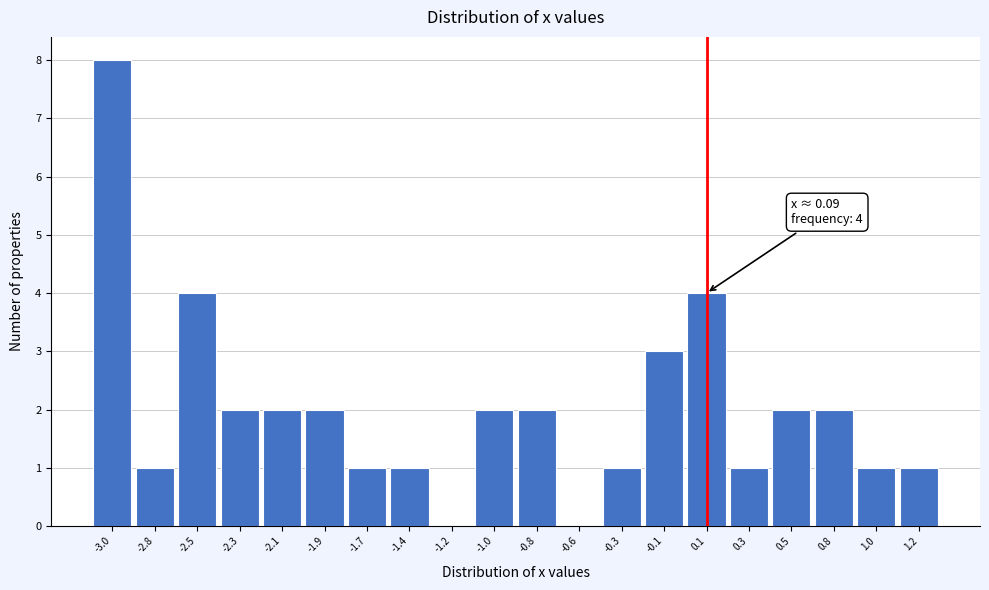

Reading left to right, list all the values displayed in this chart.

-3.0=8	-2.8=1	-2.5=4	-2.3=2	-2.1=2	-1.9=2	-1.7=1	-1.4=1	-1.2=0	-1.0=2	-0.8=2	-0.6=0	-0.3=1	-0.1=3	0.1=4	0.3=1	0.5=2	0.8=2	1.0=1	1.2=1